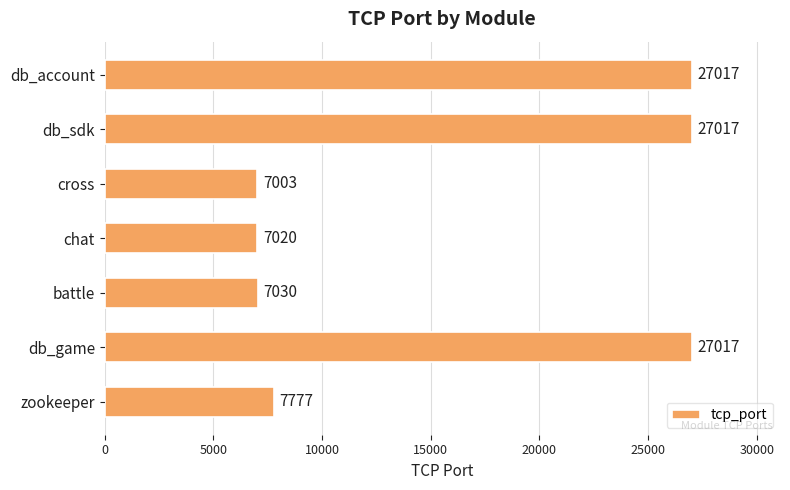

Are the bars horizontal?

Yes